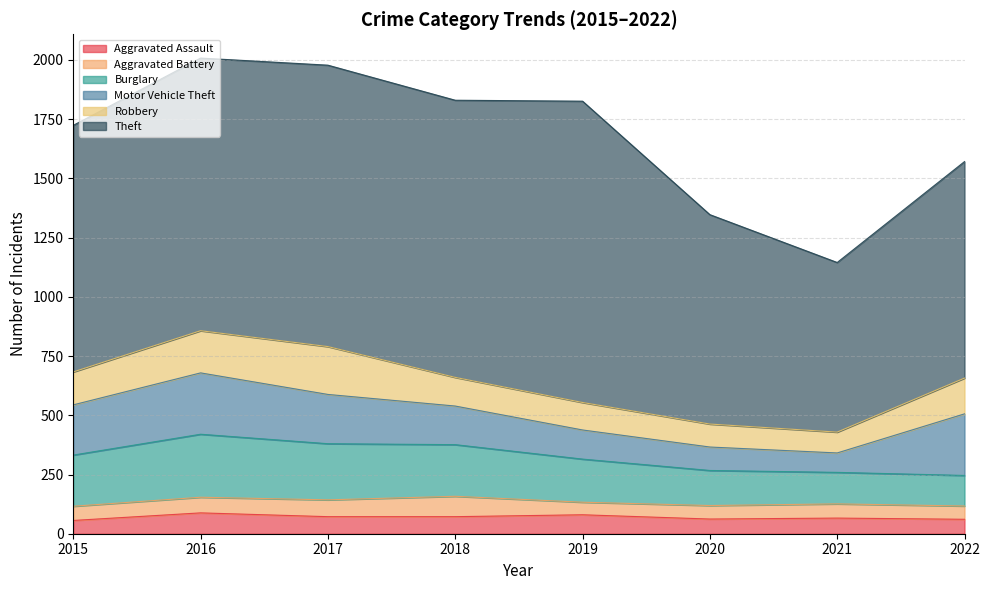

Where is the first local maximum for Aggravated Assault?

2016